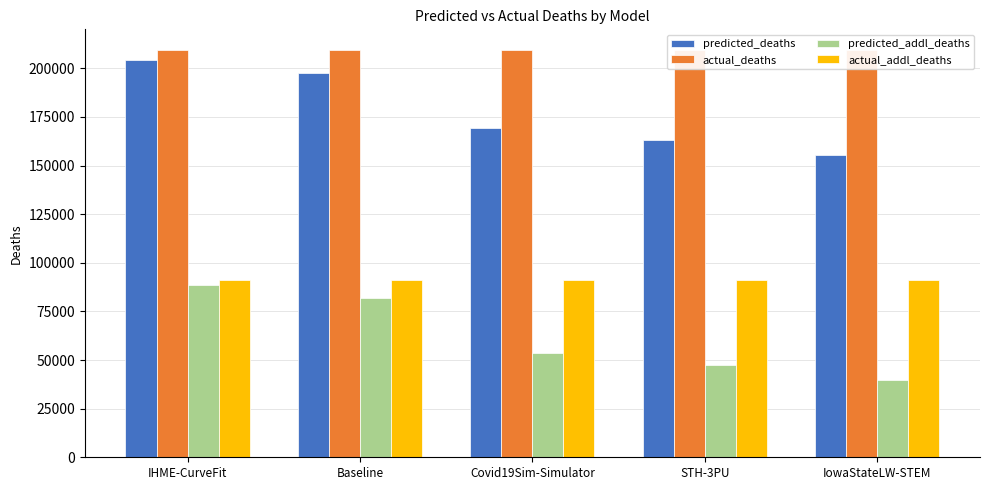

What is the value of the predicted_addl_deaths bar at the 4th from the left?

47626.0